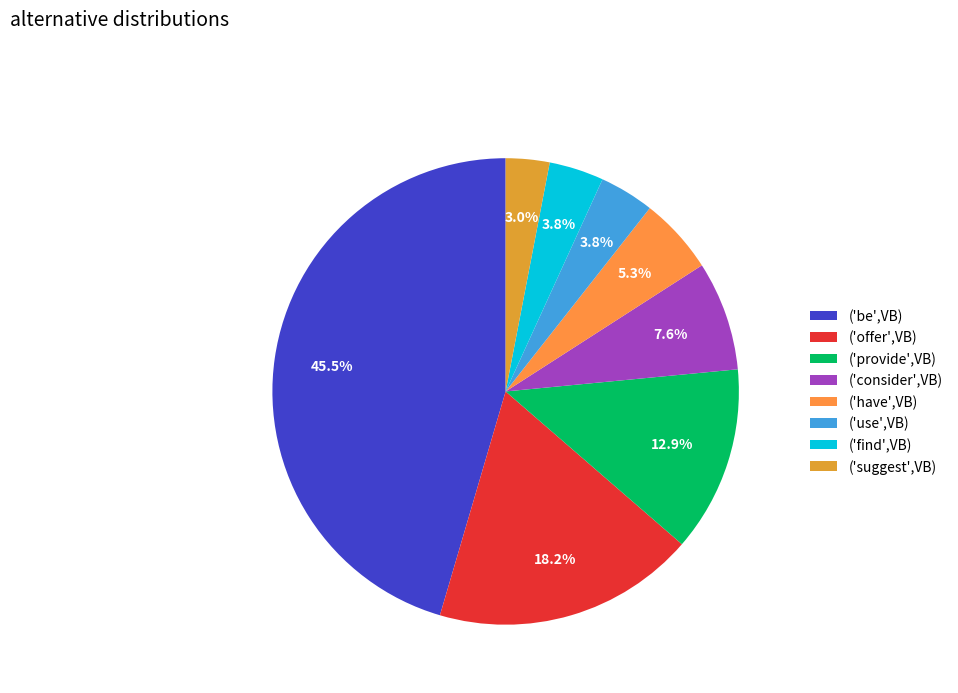

What is the largest slice in the pie chart?

('be',VB)